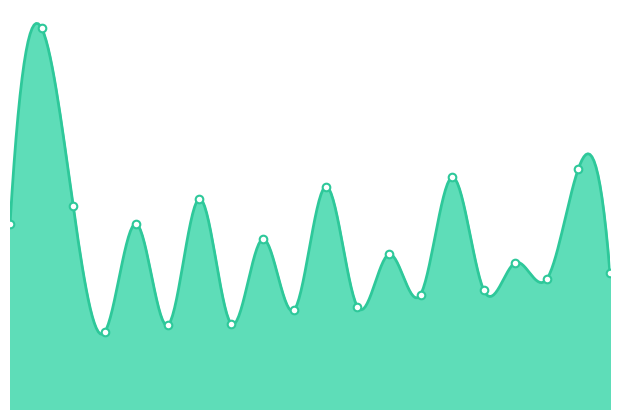

Between 18 and 10, which is larger?

18